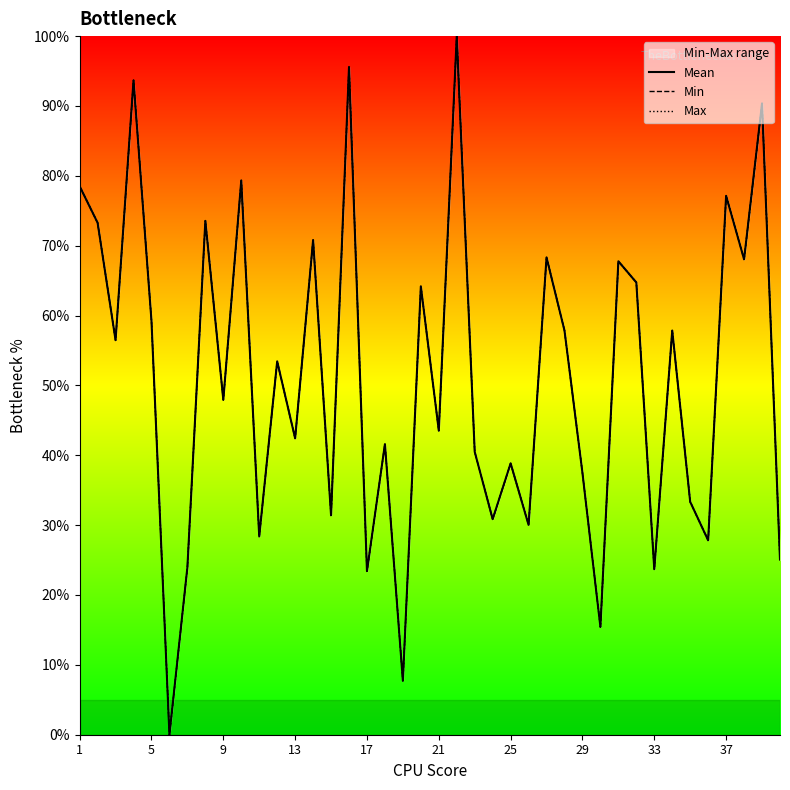

What is the sum of the Max values at 13 and 5?

166.9